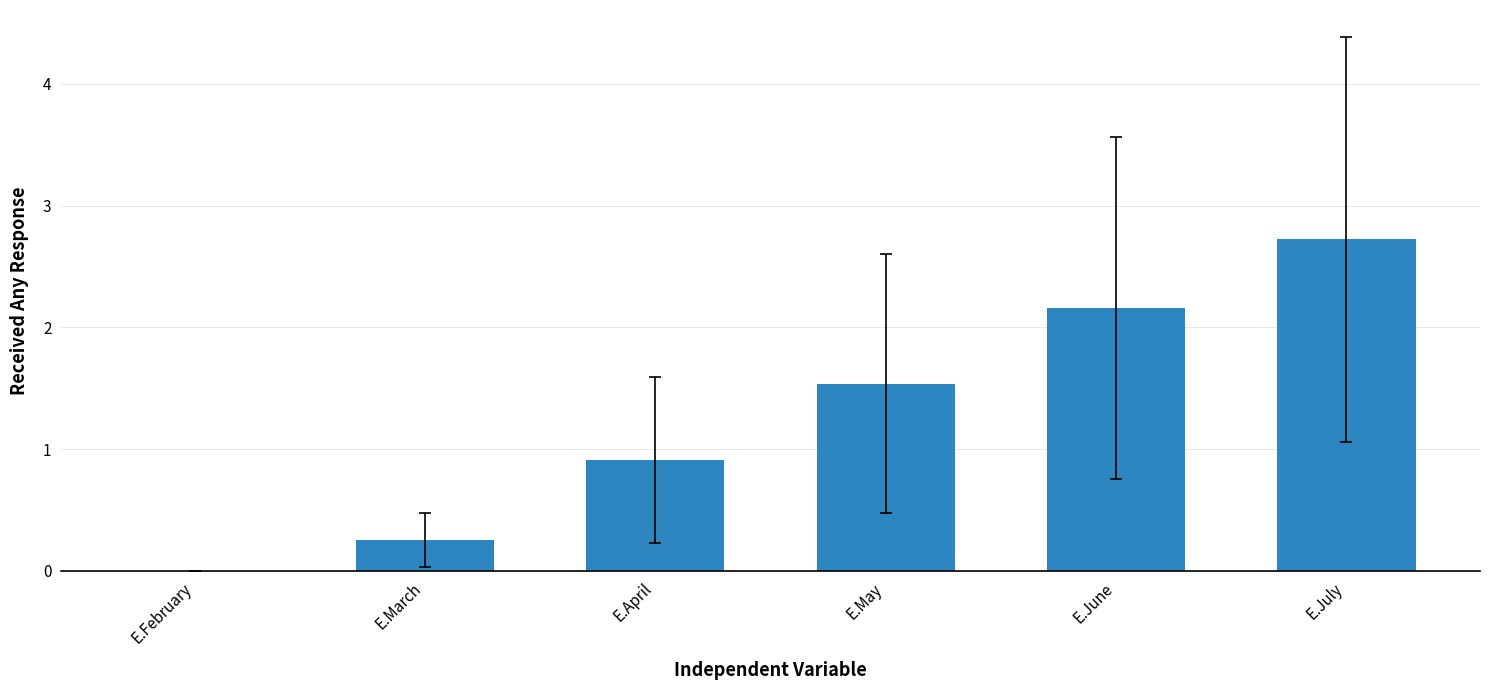

Where does the data first go above 1?

E.May